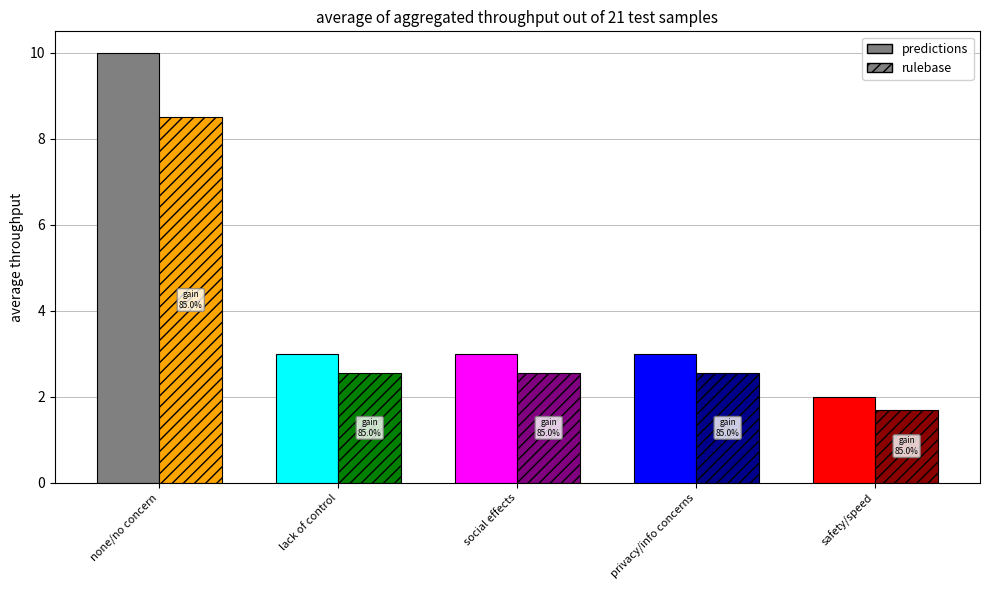

At it gathers too much information, list the series in order from largest to smallest.

predictions, rulebase